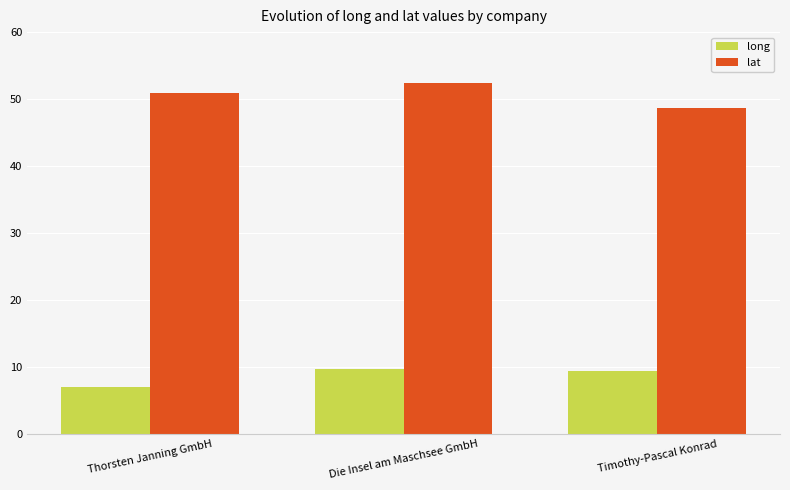

How many categories are shown in the chart?

3